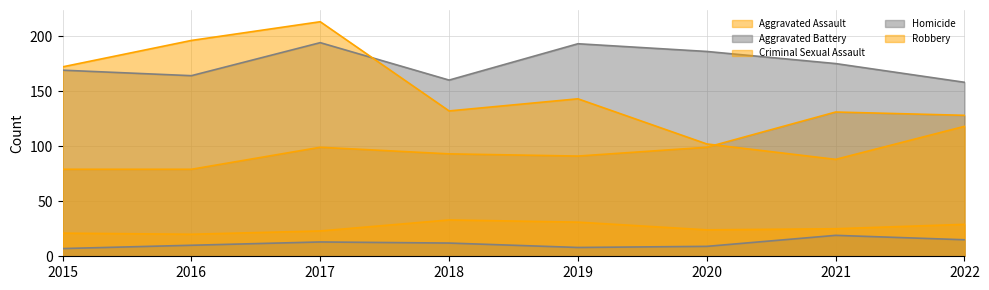

Between 2015 and 2018, which is larger?

2018